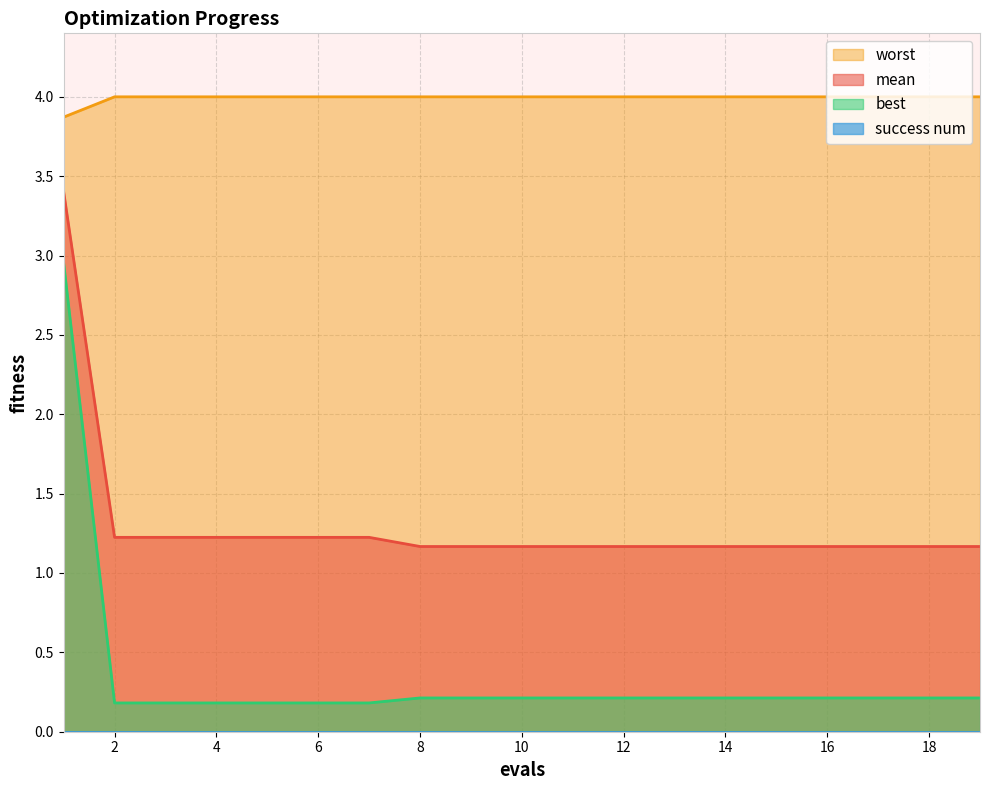

Between 12 and 19, which series saw the biggest shift?

mean